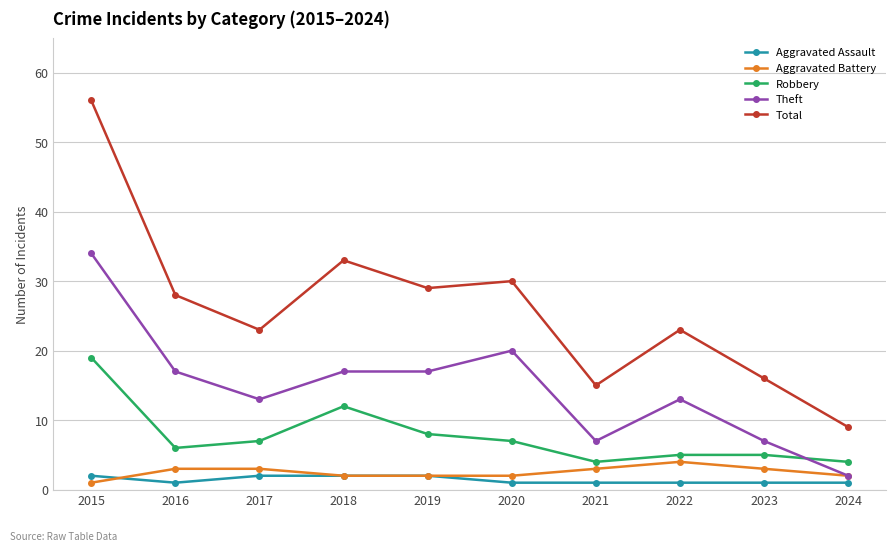

At which category is the sum across all series the highest?

2015